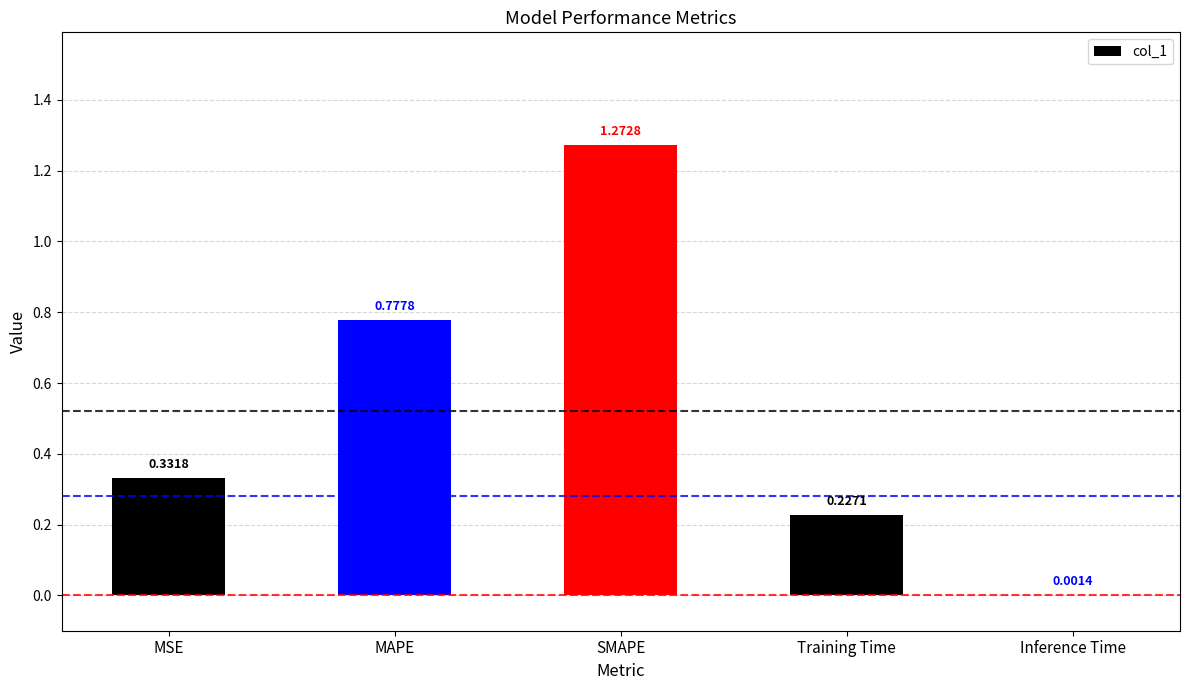

What is the difference between the values at SMAPE and MAPE?

0.5